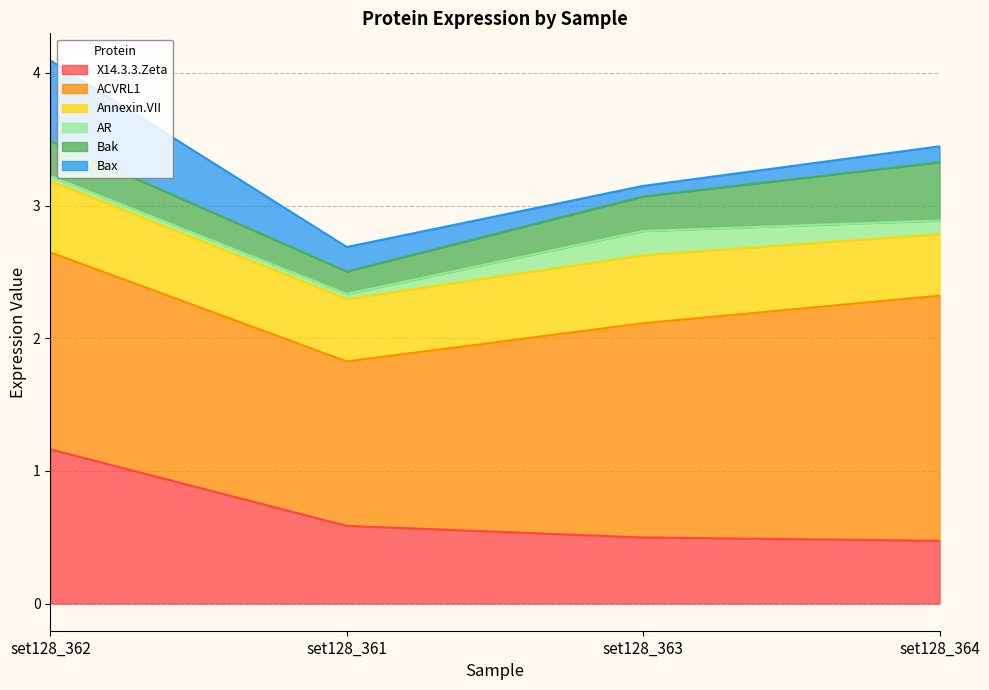

Reading left to right, transcribe all the data shown in this chart.

X14.3.3.Zeta: set128_362=1.2	set128_361=0.6	set128_363=0.5	set128_364=0.5
ACVRL1: set128_362=1.5	set128_361=1.2	set128_363=1.6	set128_364=1.8
Annexin.VII: set128_362=0.5	set128_361=0.5	set128_363=0.5	set128_364=0.5
AR: set128_362=0.0	set128_361=0.0	set128_363=0.2	set128_364=0.1
Bak: set128_362=0.3	set128_361=0.2	set128_363=0.3	set128_364=0.4
Bax: set128_362=0.6	set128_361=0.2	set128_363=0.1	set128_364=0.1